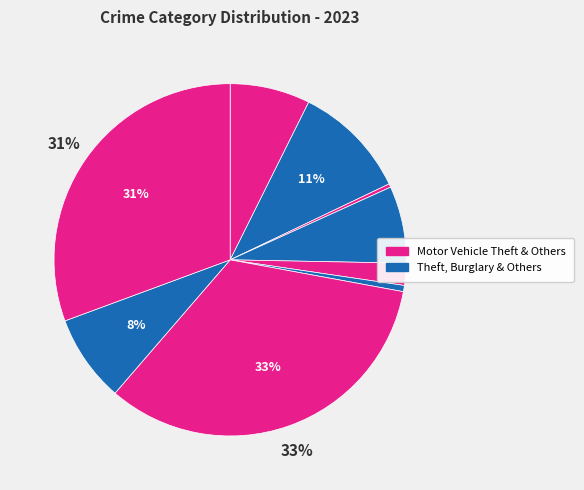

Is there any slice that represents more than half of the pie?

No